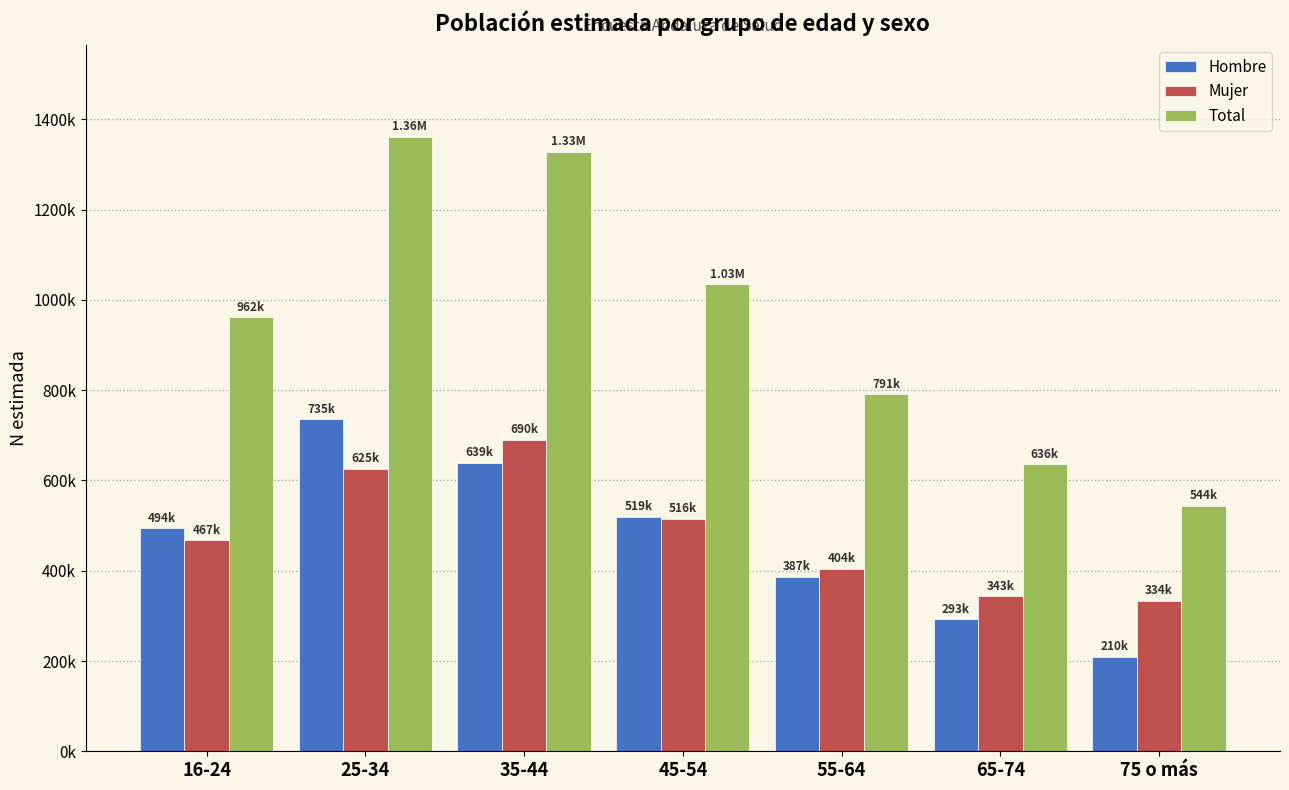

What are all the series names shown in the legend?

Hombre, Mujer, Total